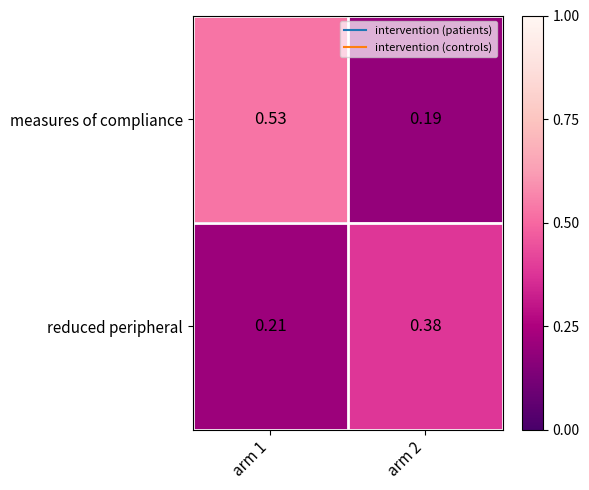

List the series in order of their overall mean, highest first.

measures of compliance, reduced peripheral